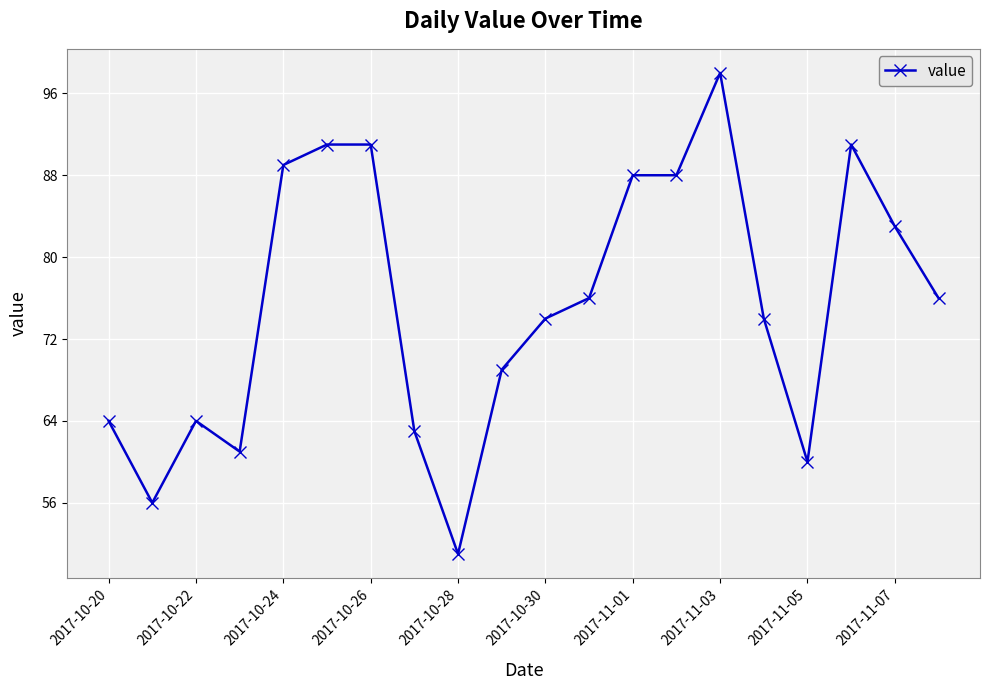

True or false: there are more than 1 points higher than both neighbors.

True